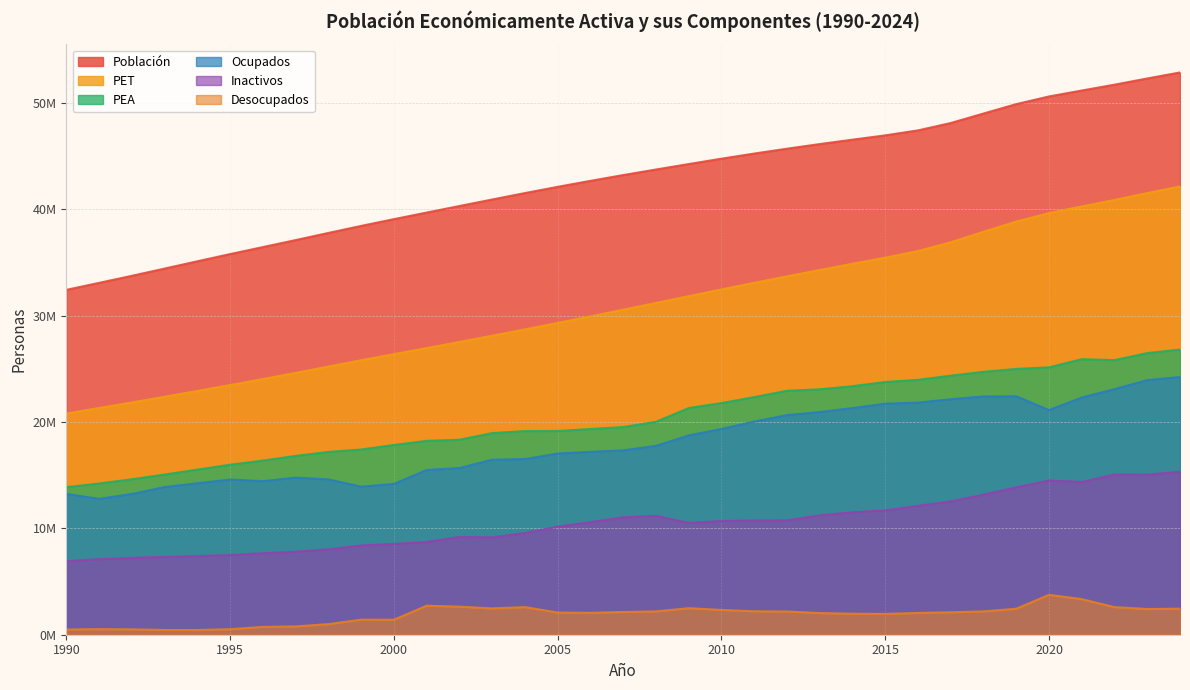

How many lines are shown in the chart?

6